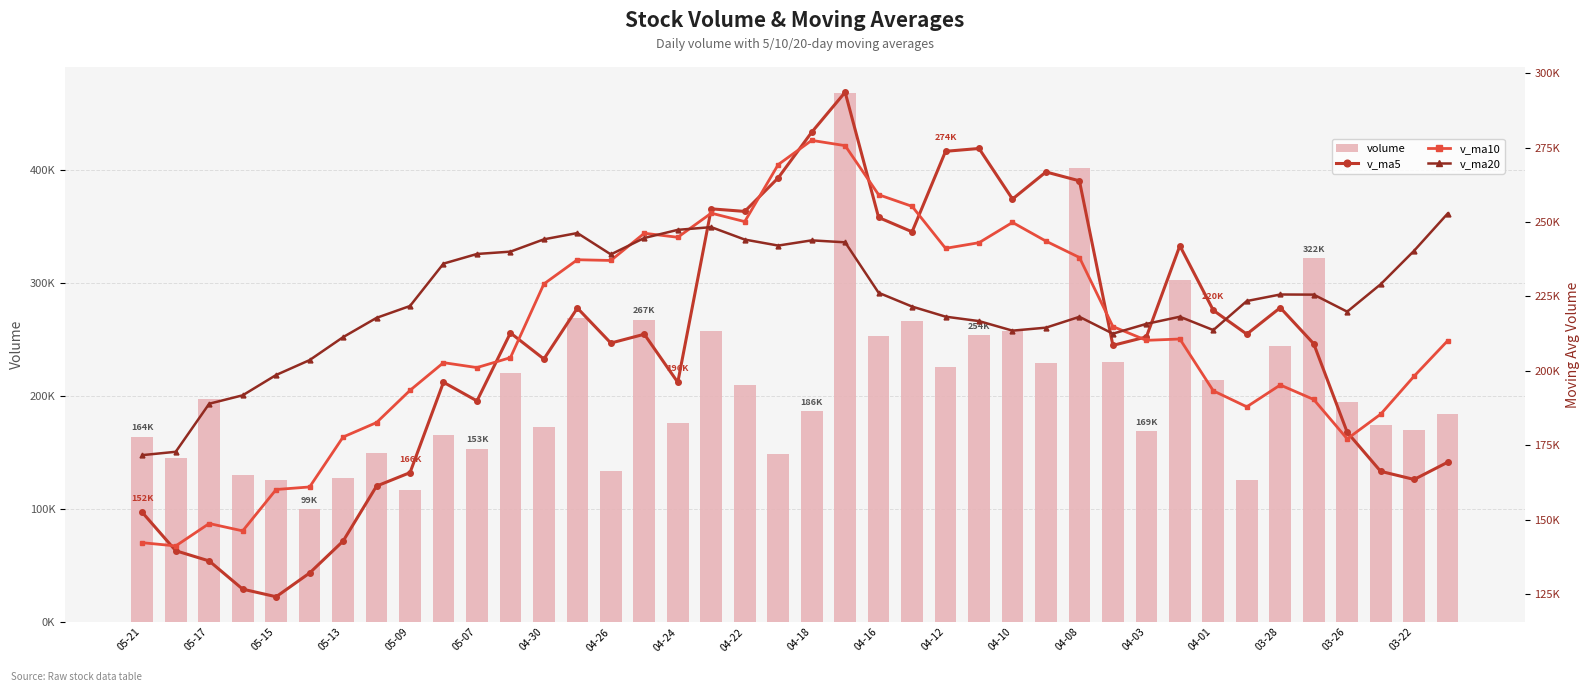

What is the difference between the volume values at 25 and 31?

49121.5